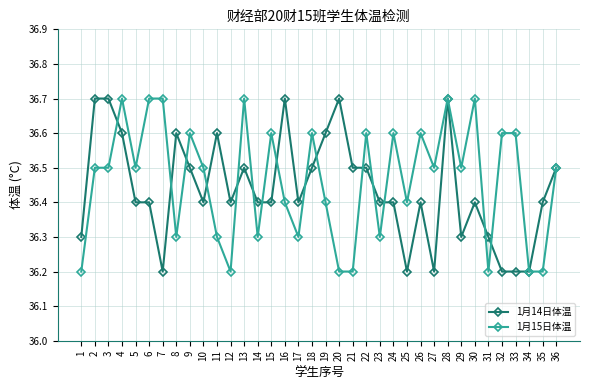

What is the sum of all 1月15日体温 values?

1312.6